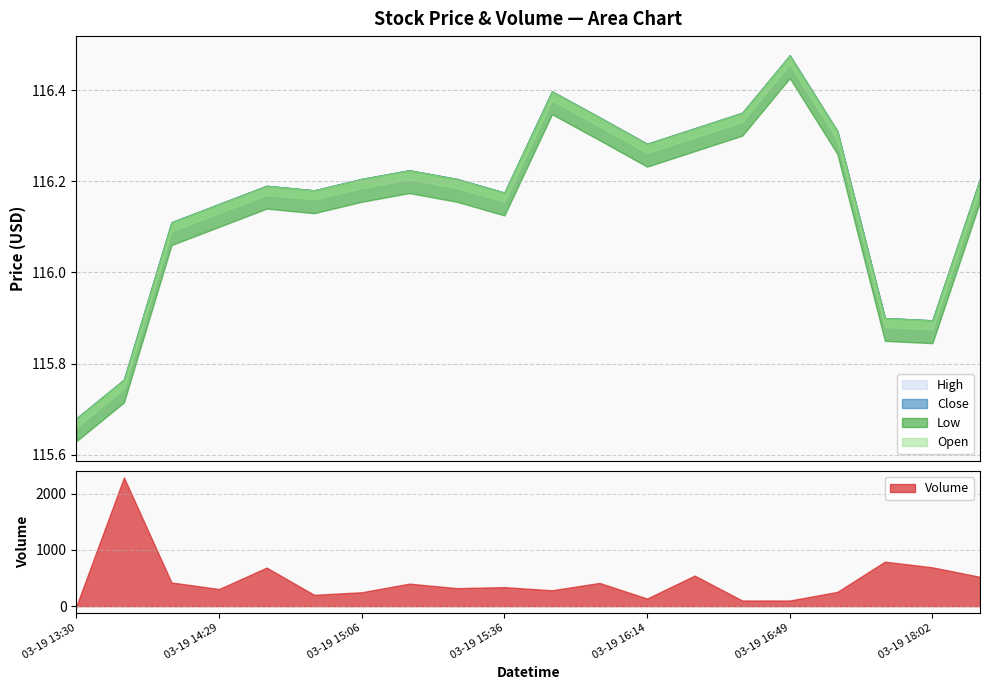

Which has a higher value, 03-19 16:42 or 03-19 15:52?

03-19 15:52